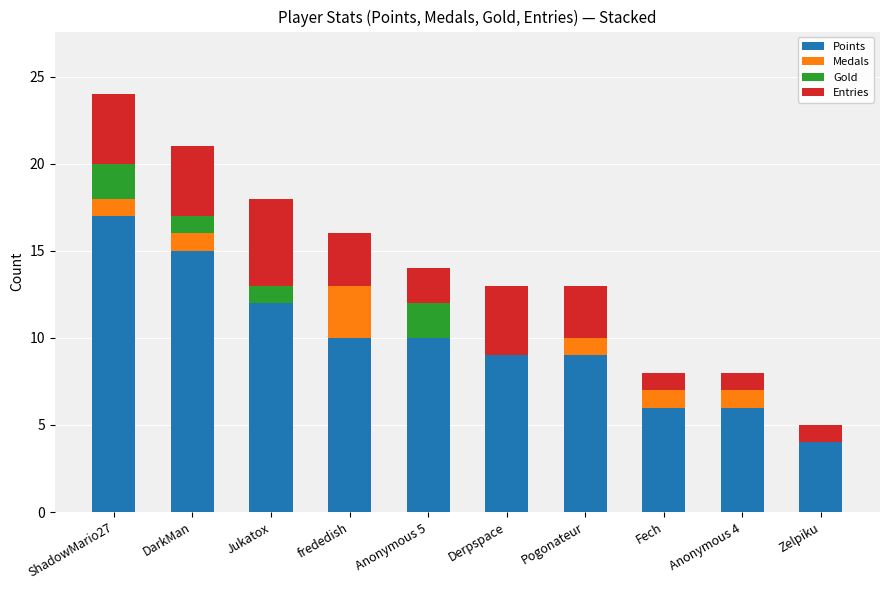

At which category is the sum across all series the highest?

ShadowMario27